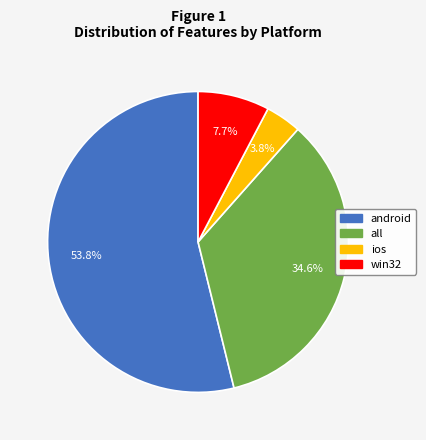

Is it true that all is 35% of the pie?

True